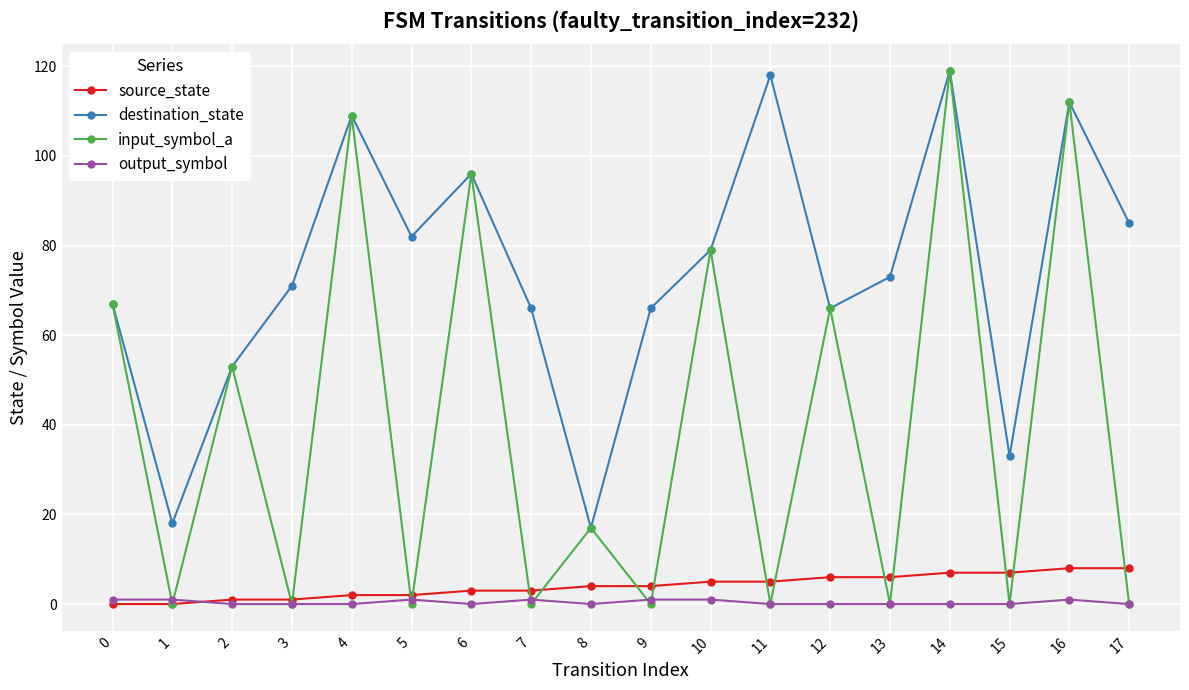

True or false: destination_state and source_state cross at least once.

False